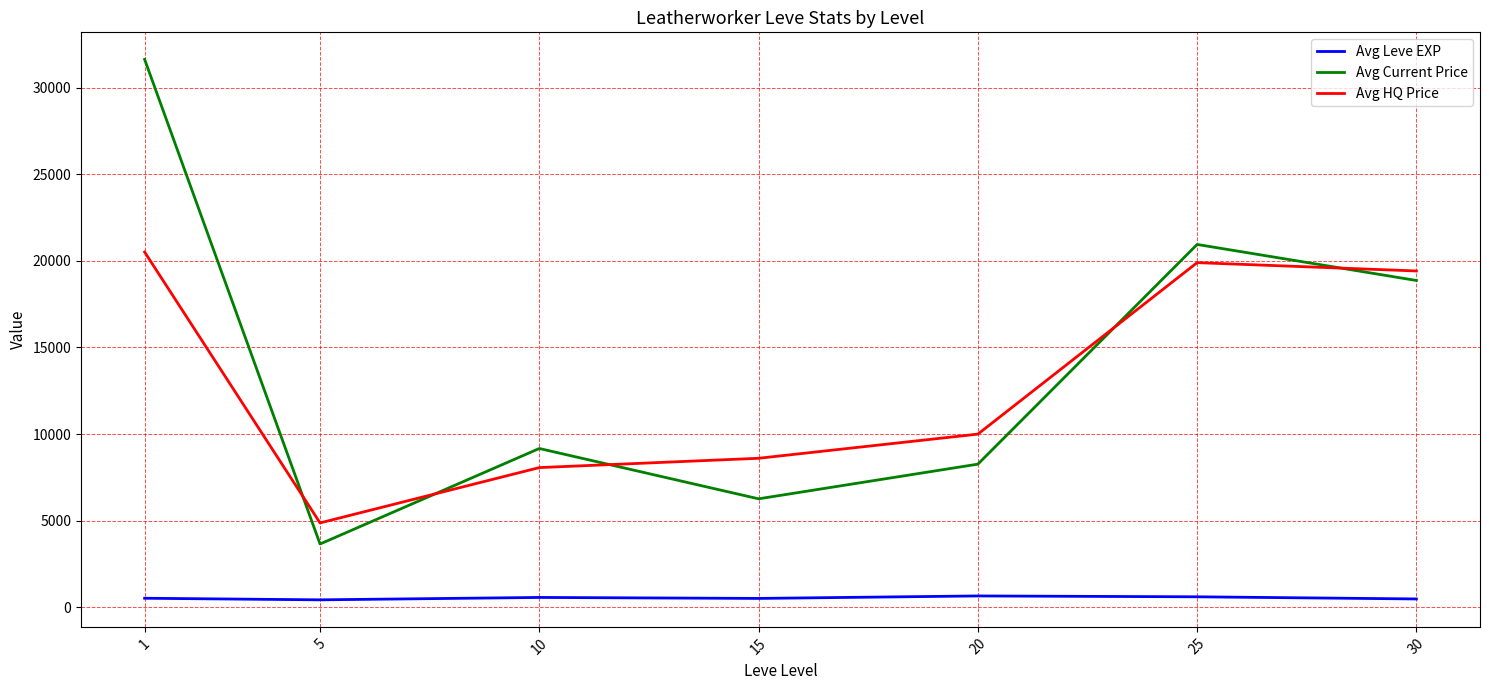

What is the greatest value displayed?

31628.0